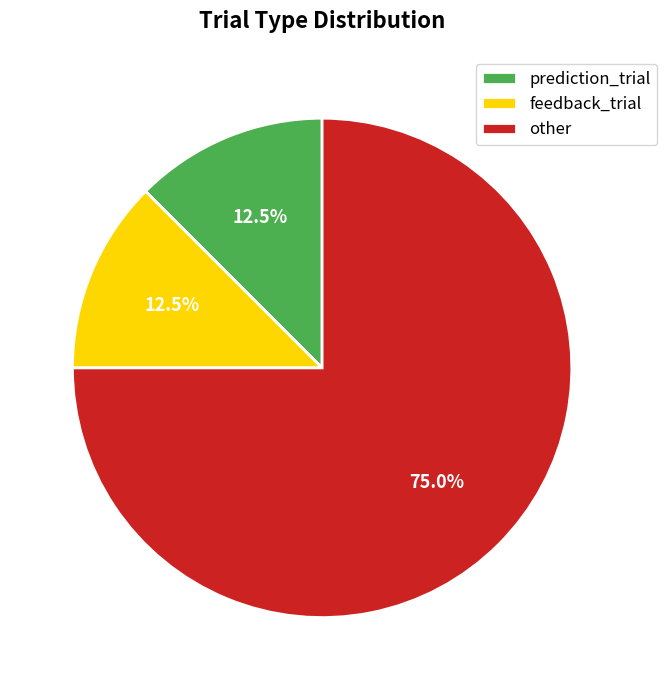

Which has a higher value, prediction_trial or other?

other